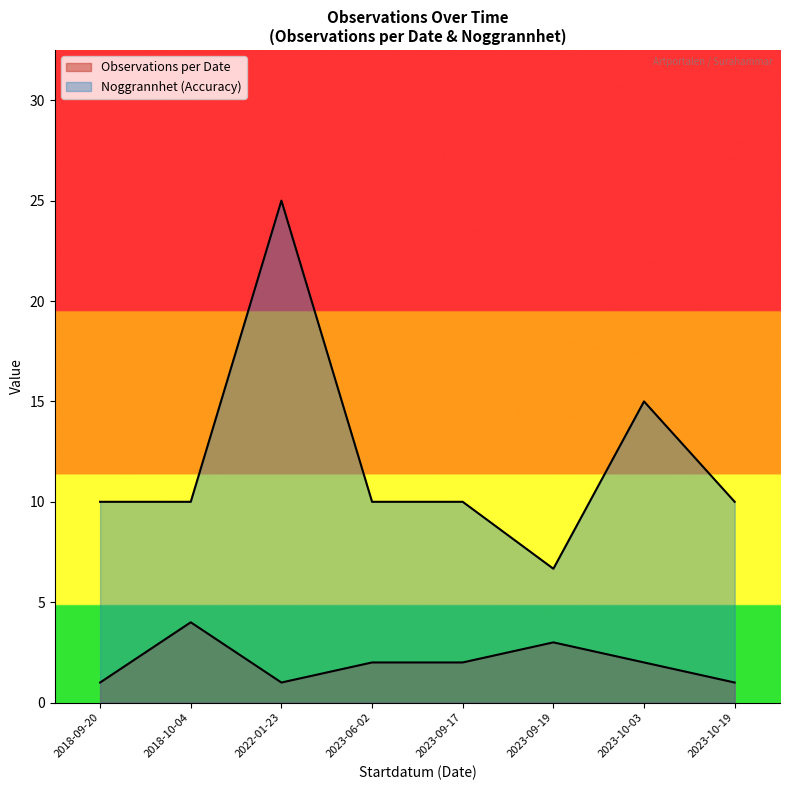

Rank the series by their maximum value, from lowest to highest.

Observations per Date, Noggrannhet (Accuracy)